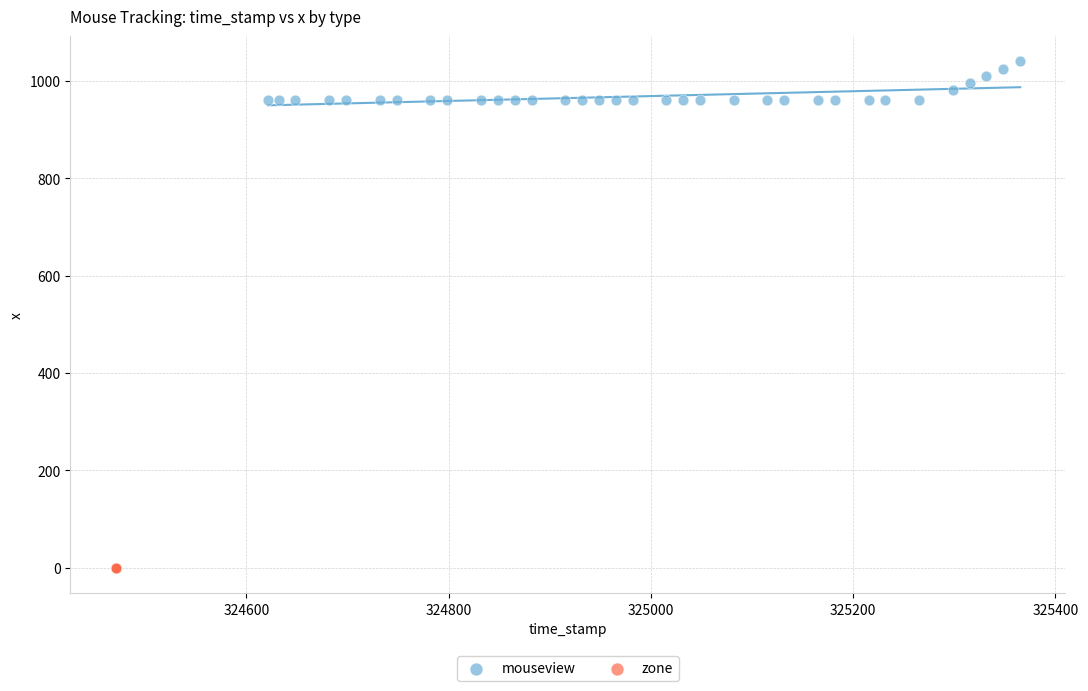

Which series reaches the minimum Y coordinate?

zone